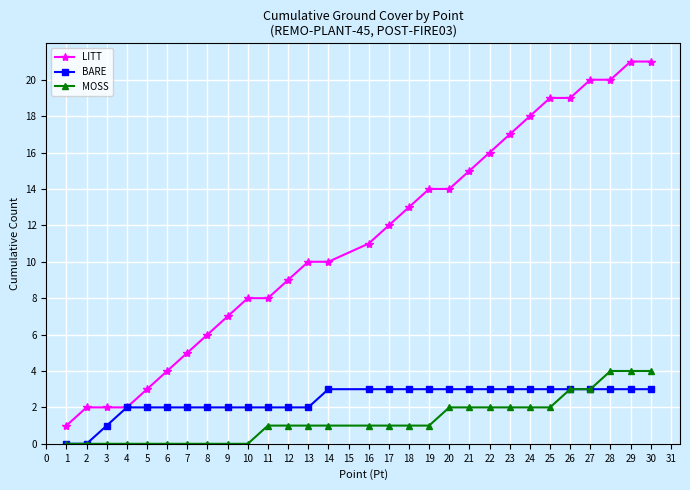

Count the number of categories in the chart.

29